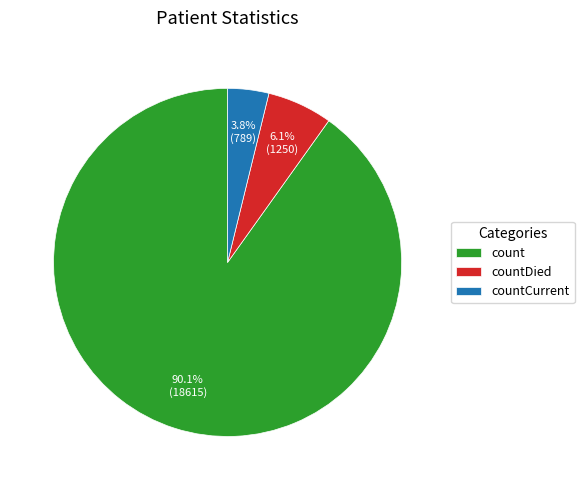

Between count and countDied, which is larger?

count